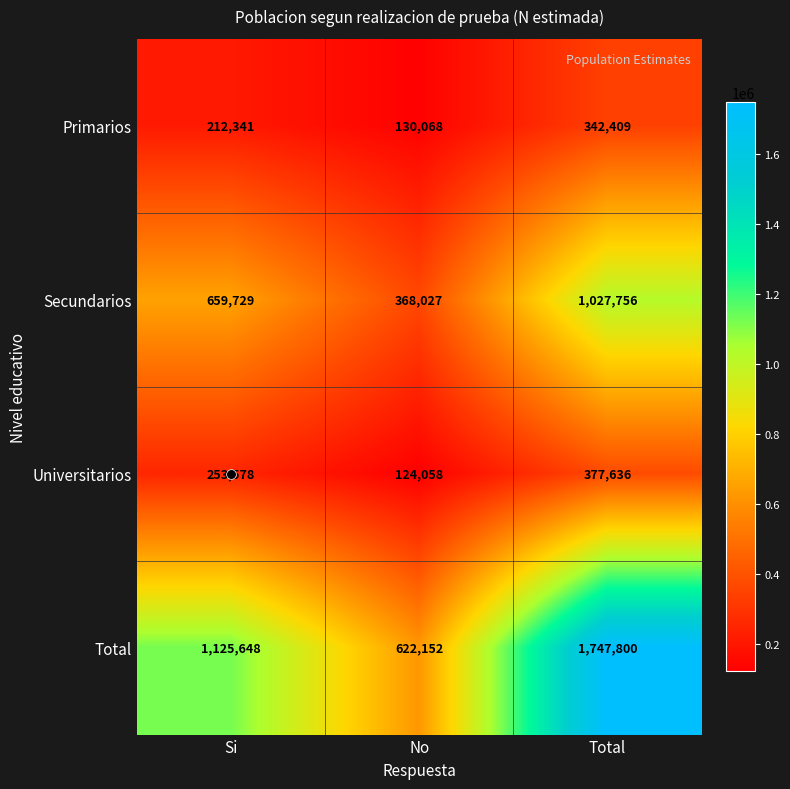

True or false: Primarios has a value of 69255 at Total.

False